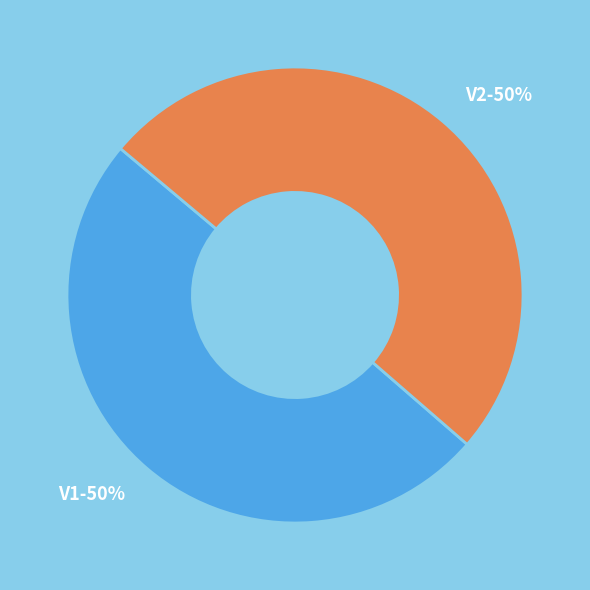

Approximately how many times larger is the value at V1-50% compared to V2-50%?

1.0